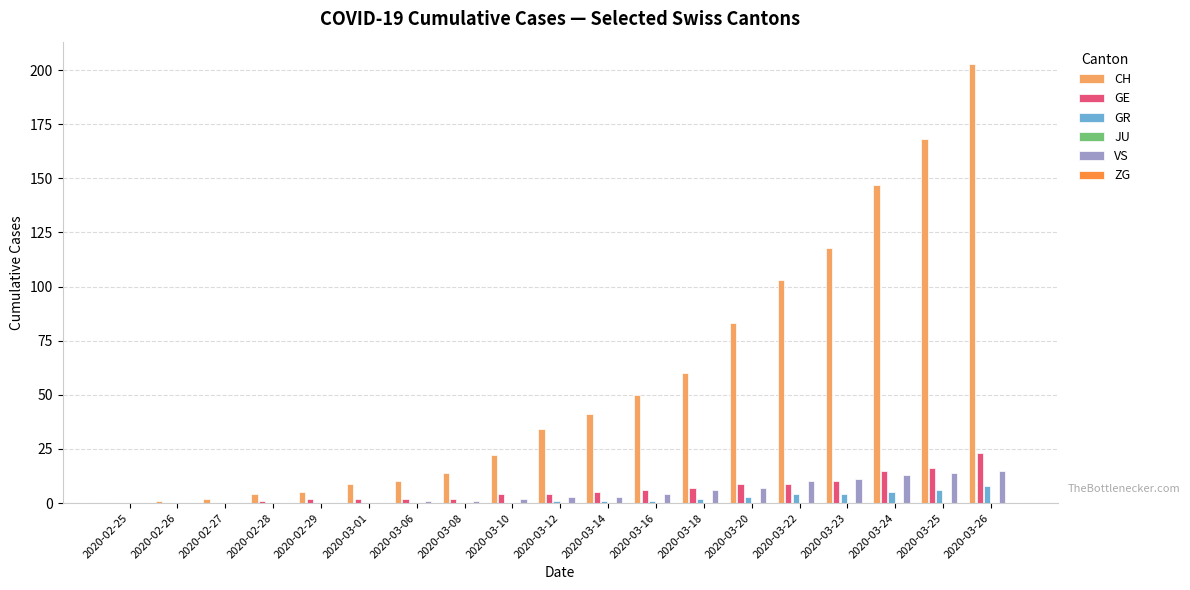

Rank the series at 2020-03-22 from highest to lowest value.

CH, VS, GE, GR, JU, ZG